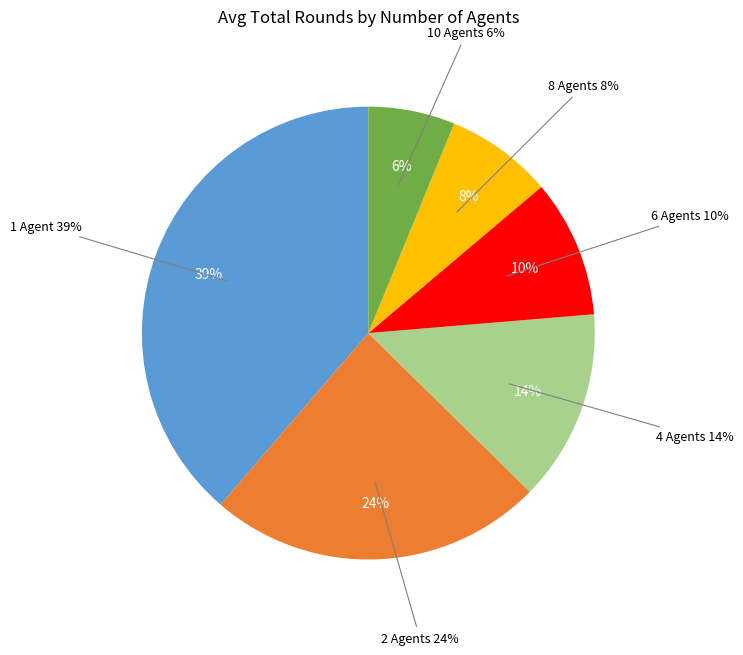

Between 8 agents (obs=0.85) and 1 agent (obs=0.15), which is larger?

1 agent (obs=0.15)